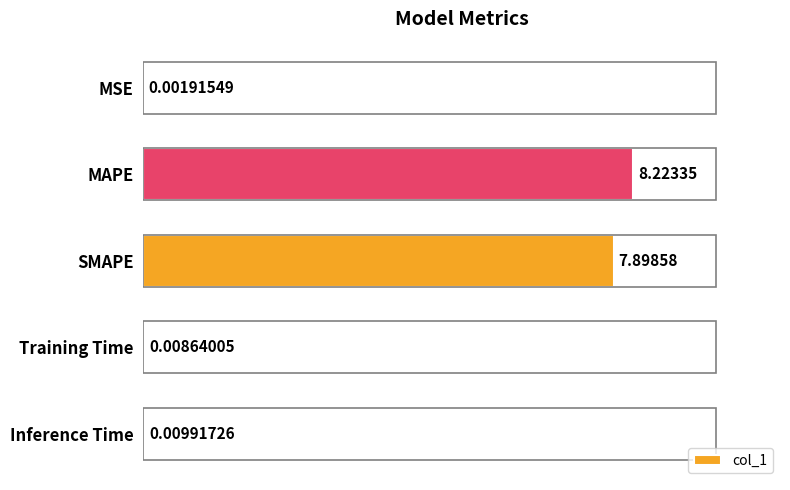

What is the sum of the values at Training Time and SMAPE?

7.9